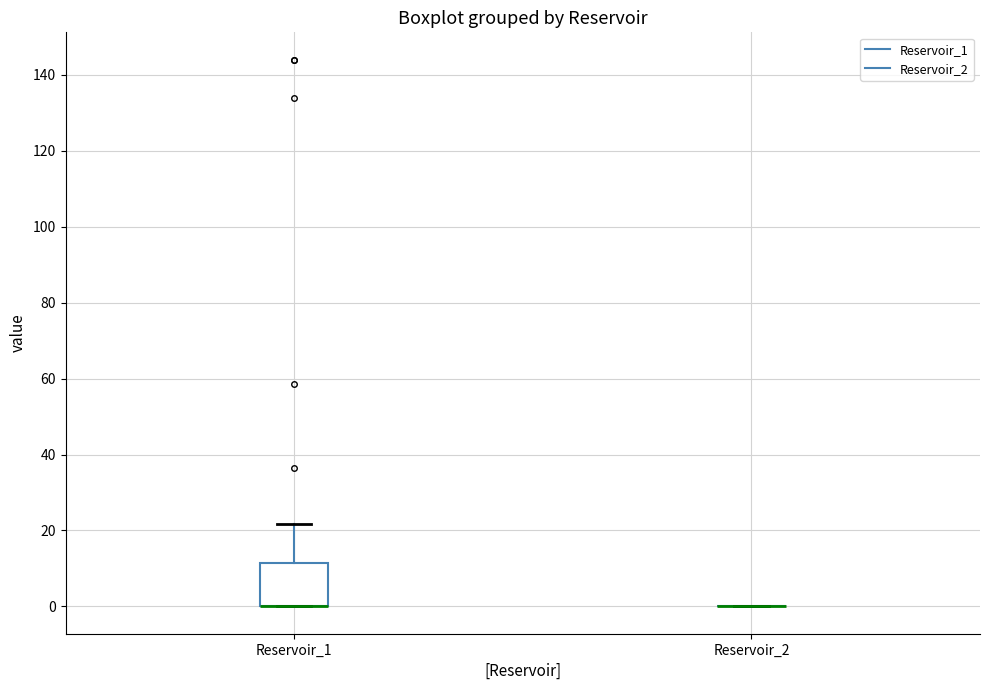

Reading left to right, transcribe this box plot: for each box, give where its median line is, the range the box spans, and where its two whiskers end, as read against the y-axis. The values are not printed on the chart, so give them approximately, as read against the axis.

Reservoir_1: median 0 (drawn on the box's lower edge), box 0 to 12, whiskers 0 to 22
Reservoir_2: box collapsed to a line at 0, whiskers 0 to 0